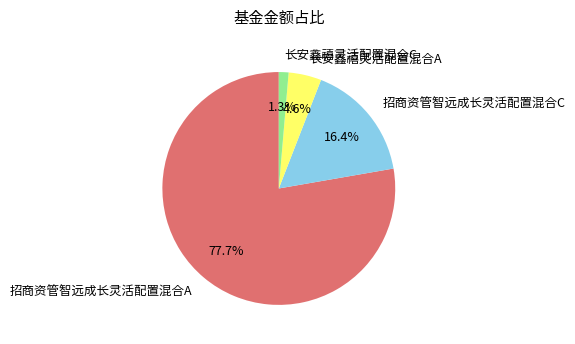

Do 招商资管智远成长灵活配置混合A and 长安鑫禧灵活配置混合C together represent more than half of the pie?

Yes